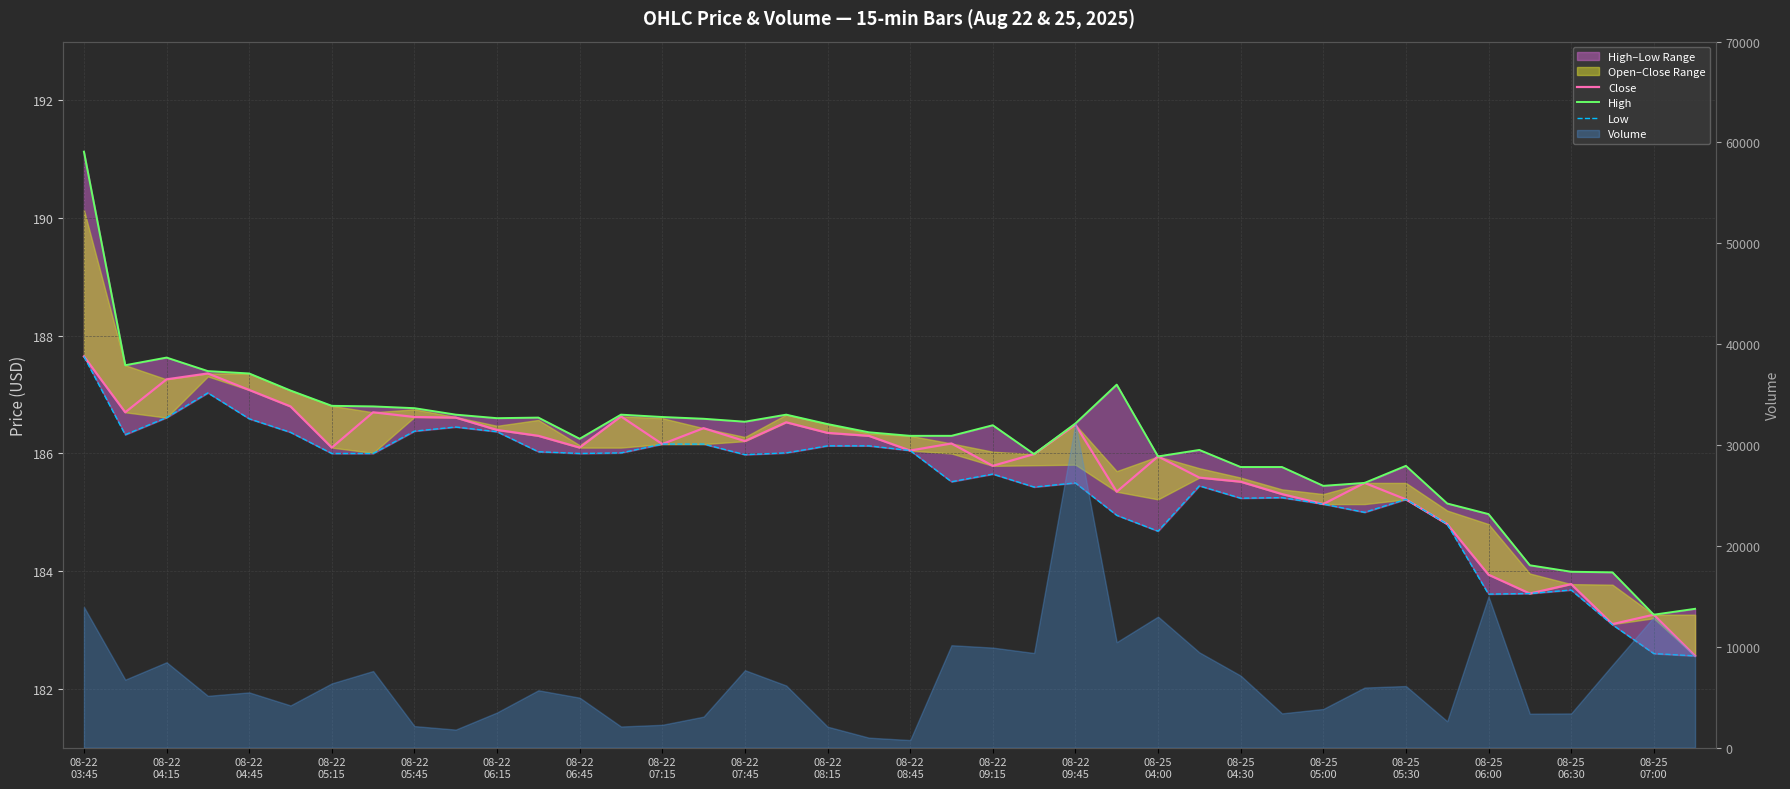

What is the difference between the maximum and second lowest values in the High series?

7.8